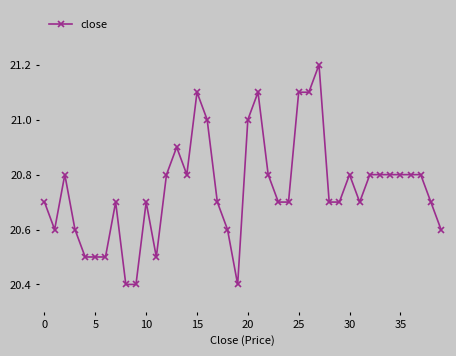

True or false: the data has more than 1 interior local peaks.

True